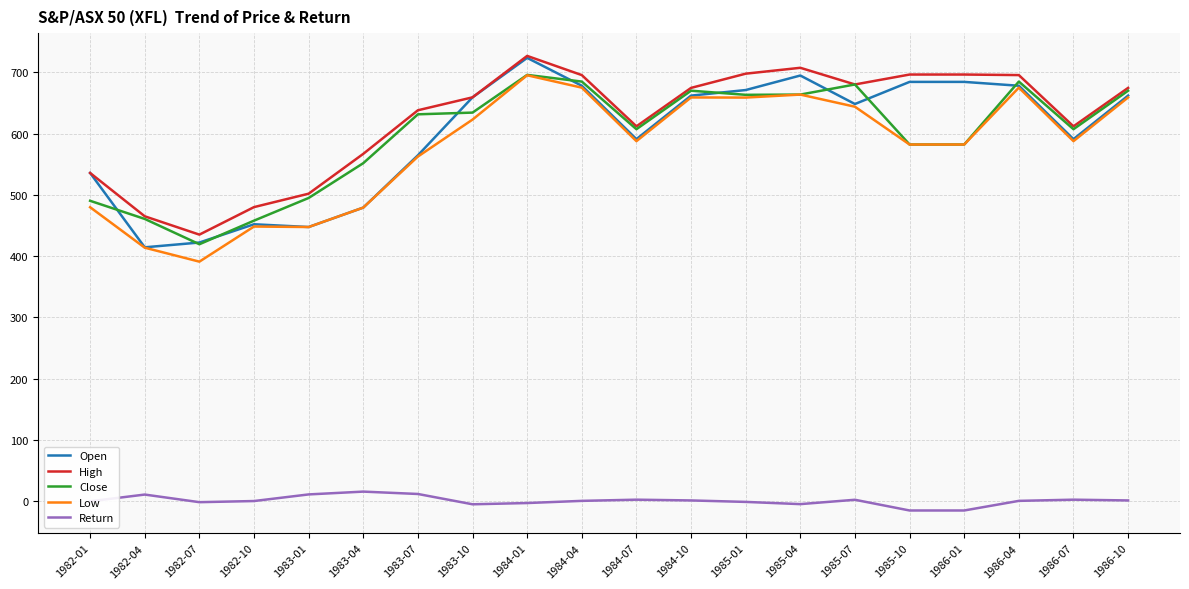

What is the difference between the highest and lowest values at 1985-04?

711.9